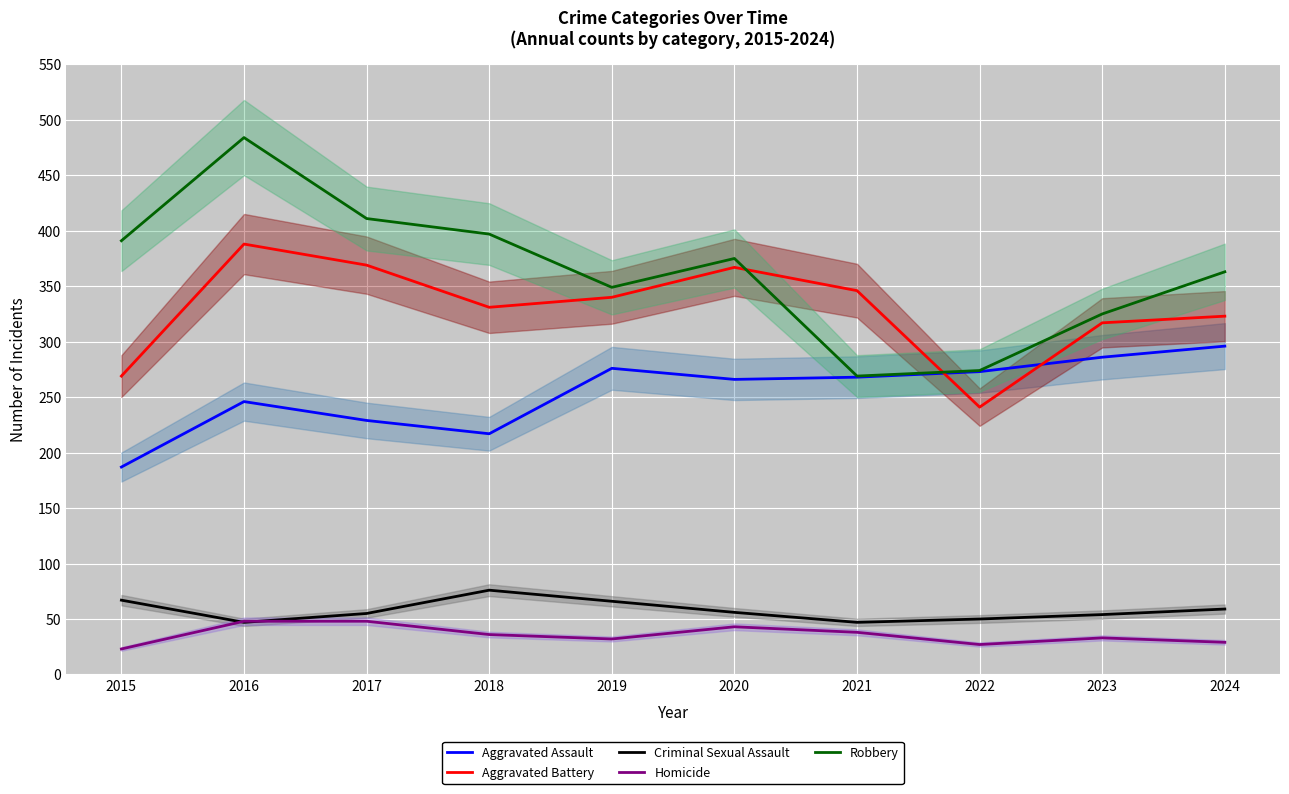

At which label does Aggravated Battery first exceed 340?

2016